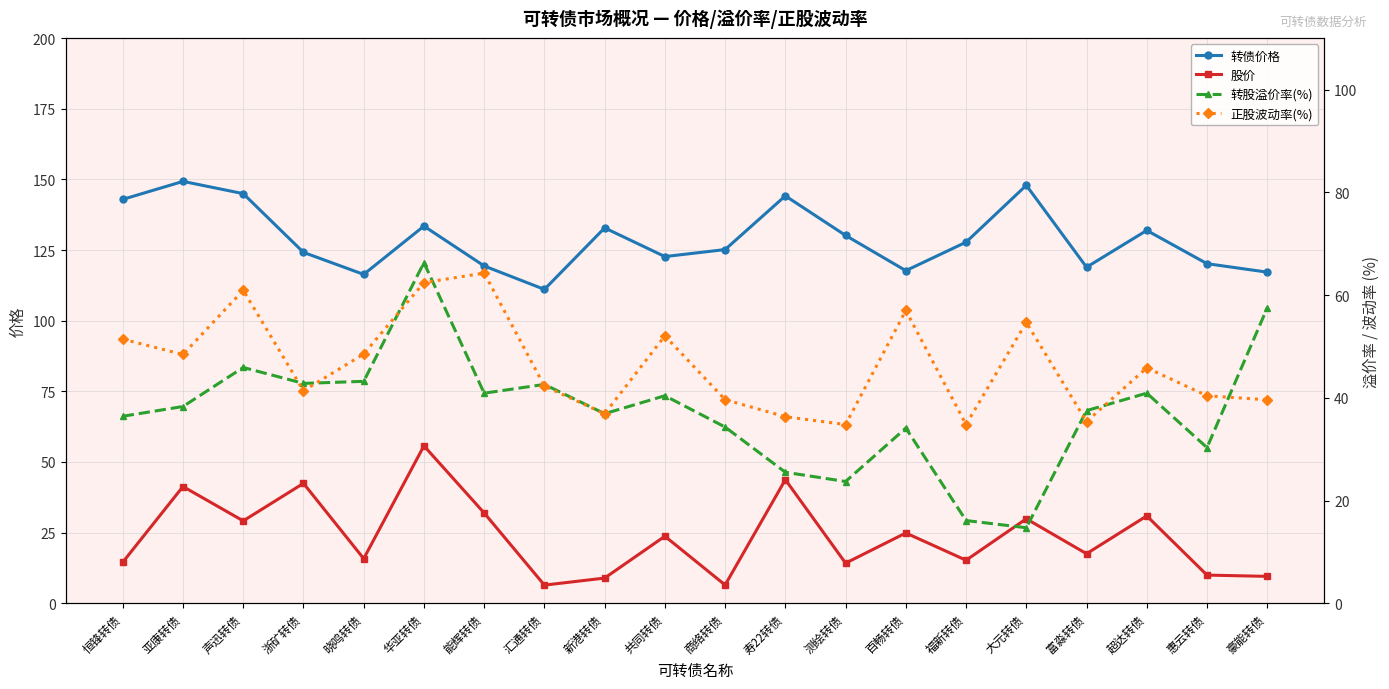

True or false: 转债价格 and 股价 cross at least once.

False